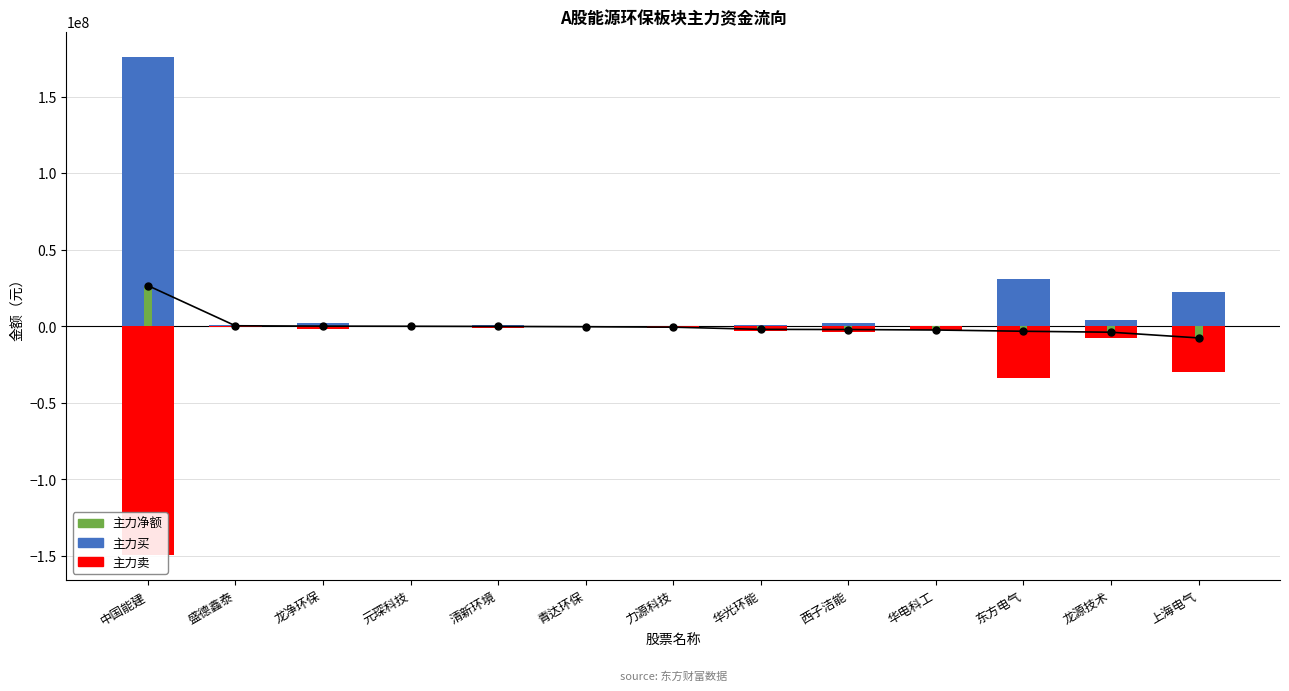

At which category is the sum across all series the highest?

中国能建